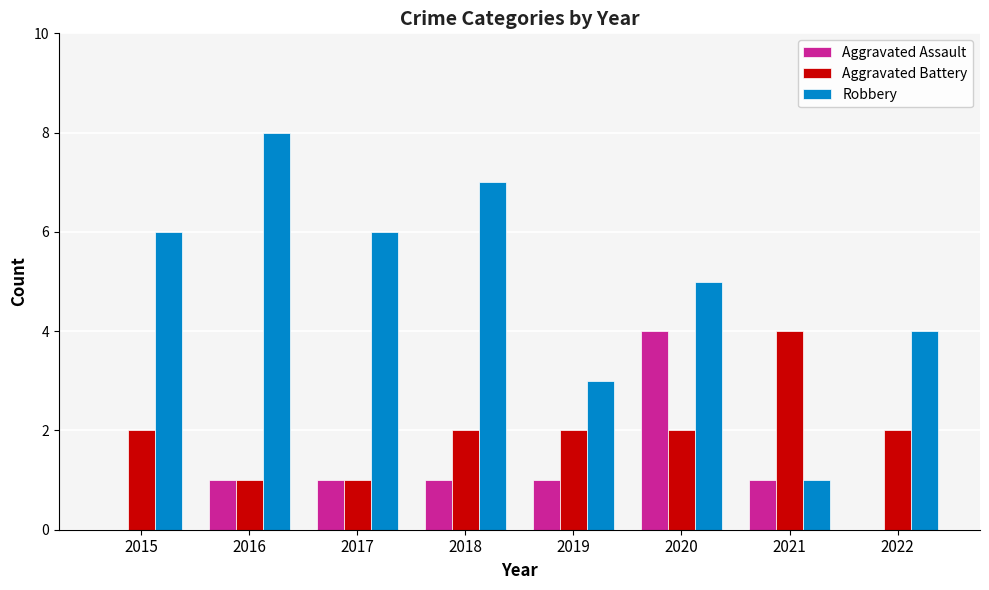

What are all the series names shown in the legend?

Aggravated Assault, Aggravated Battery, Robbery